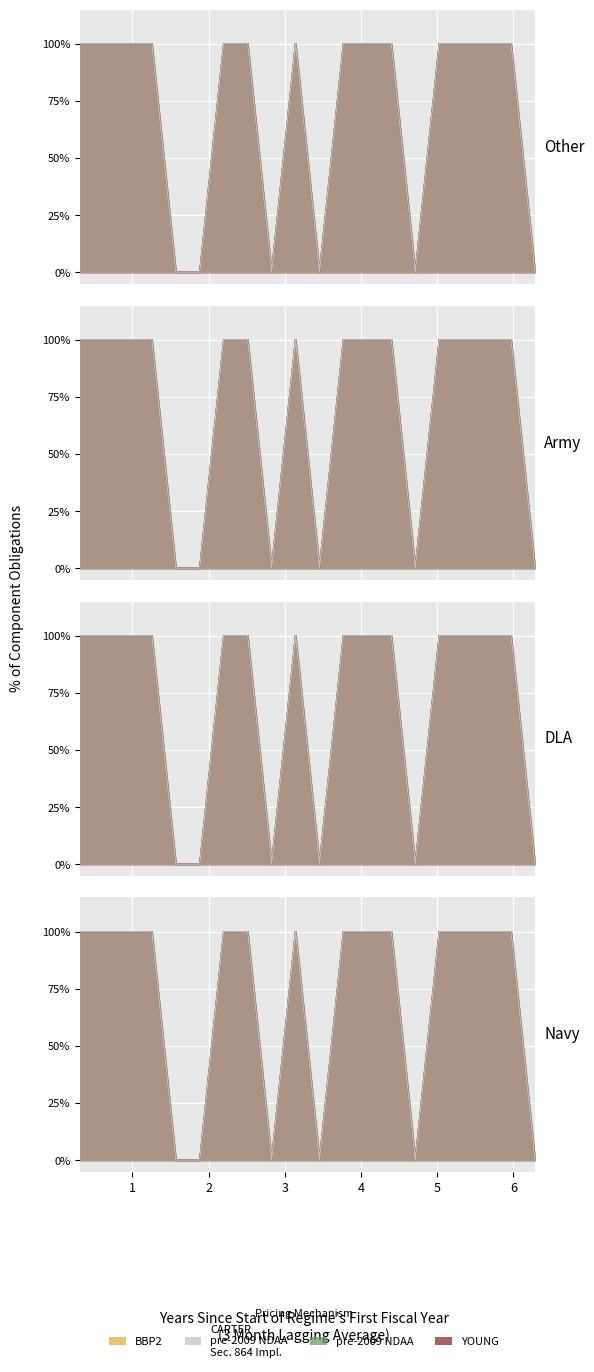

List the series in order of their peak value, lowest first.

BBP2, pre-2009 NDAA, YOUNG, CARTER
pre-2009 NDAA
Sec. 864 Impl.